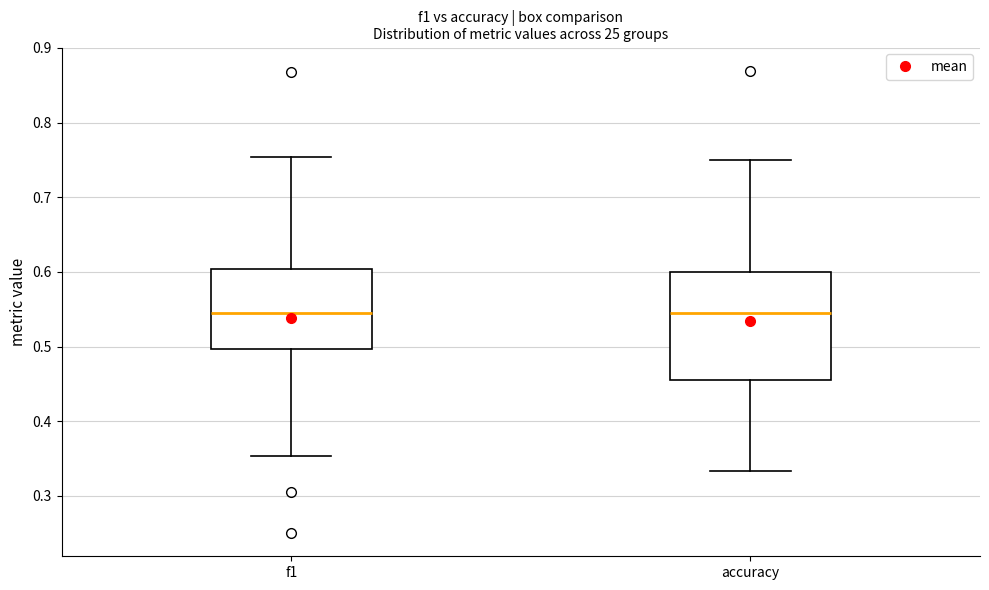

Reading left to right, transcribe this box plot: for each box, give where its median line is, the range the box spans, and where its two whiskers end, as read against the y-axis. The values are not printed on the chart, so give them approximately, as read against the axis.

f1: median 0.55, box 0.50 to 0.60, whiskers 0.35 to 0.75
accuracy: median 0.55, box 0.45 to 0.60, whiskers 0.33 to 0.75